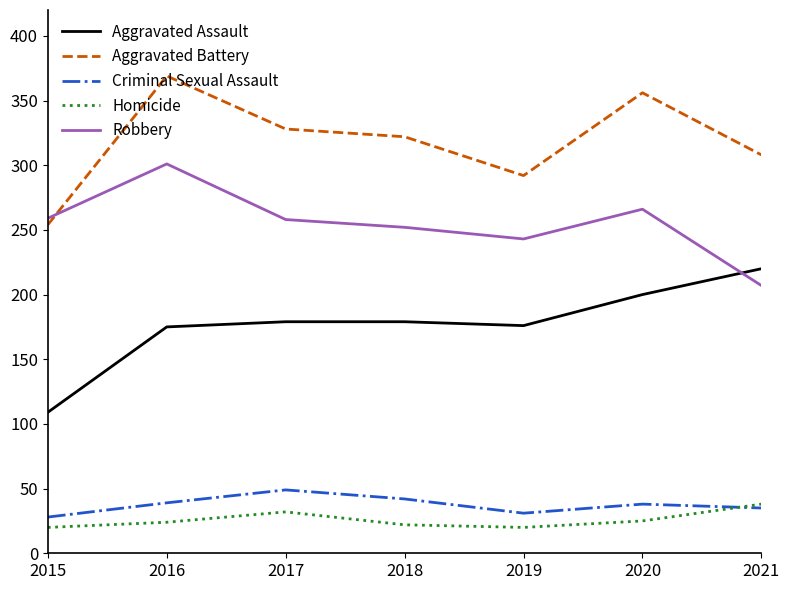

The Robbery series shows 84 at 2021. True or false?

False